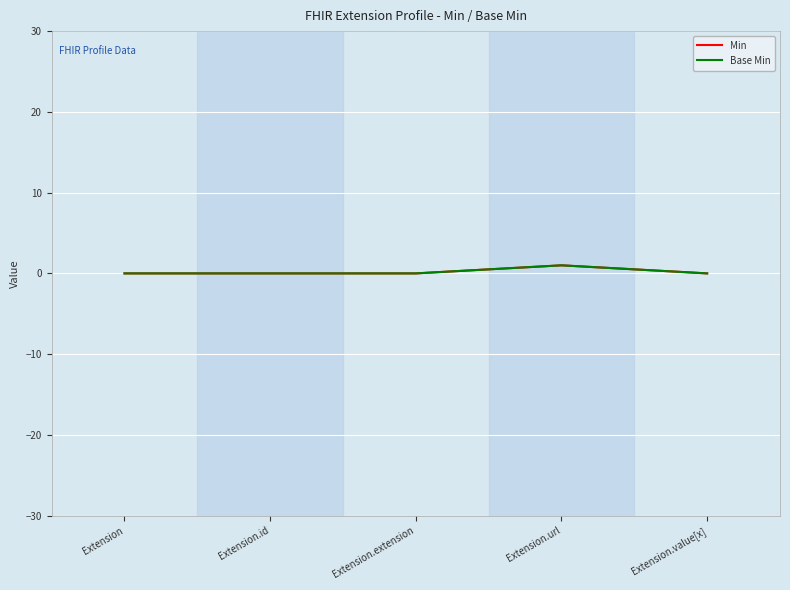

List the labels in order of Min value, largest first.

Extension.url, Extension, Extension.id, Extension.extension, Extension.value[x]